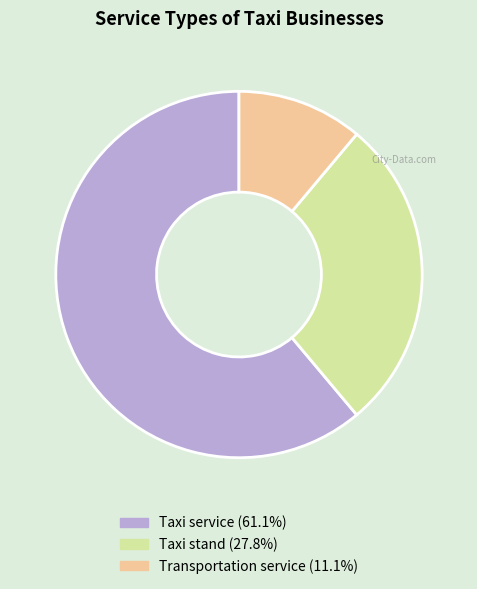

What is the smallest slice in the pie chart?

Transportation service